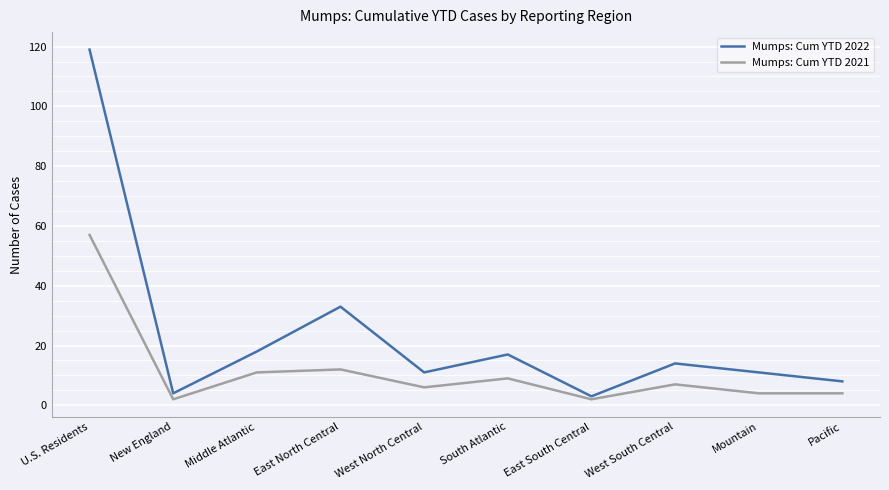

What is the maximum value shown in the chart?

119